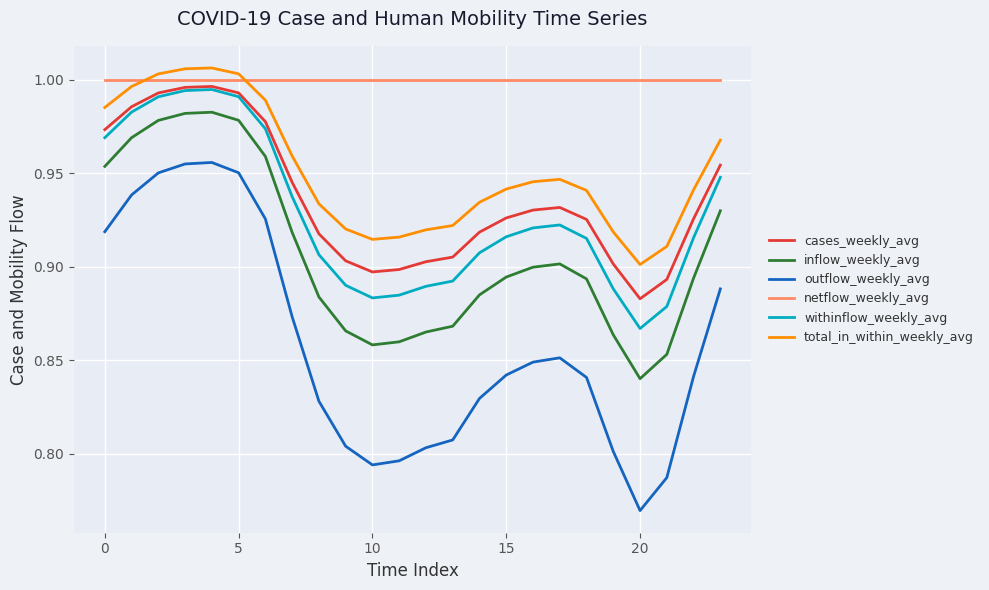

Which series has the widest spread of values?

outflow_weekly_avg